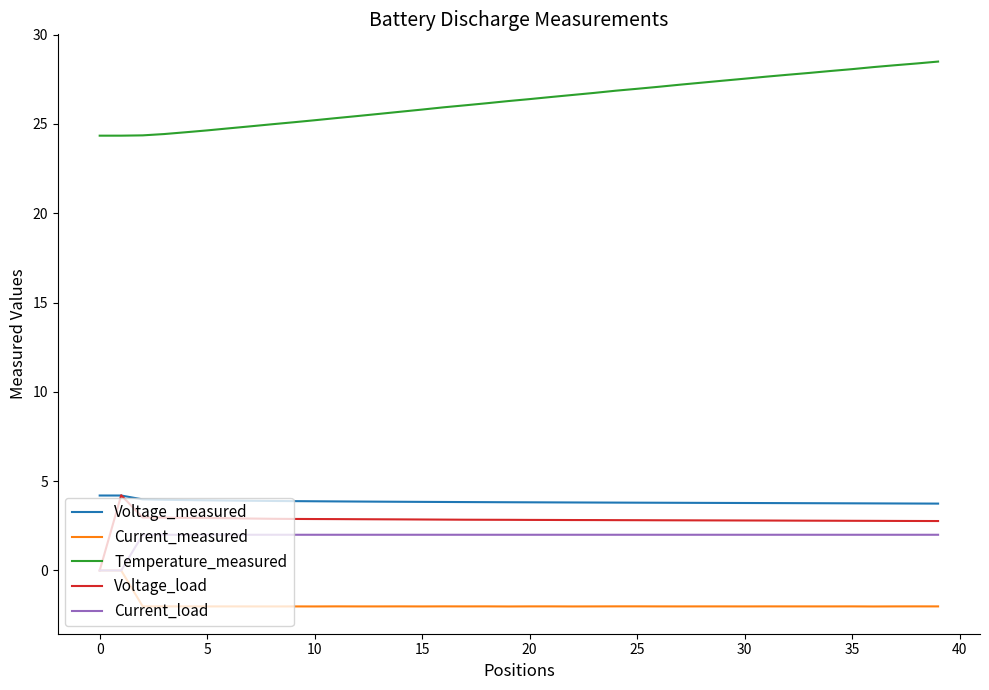

What is the lowest value of the Current_measured series?

-2.0